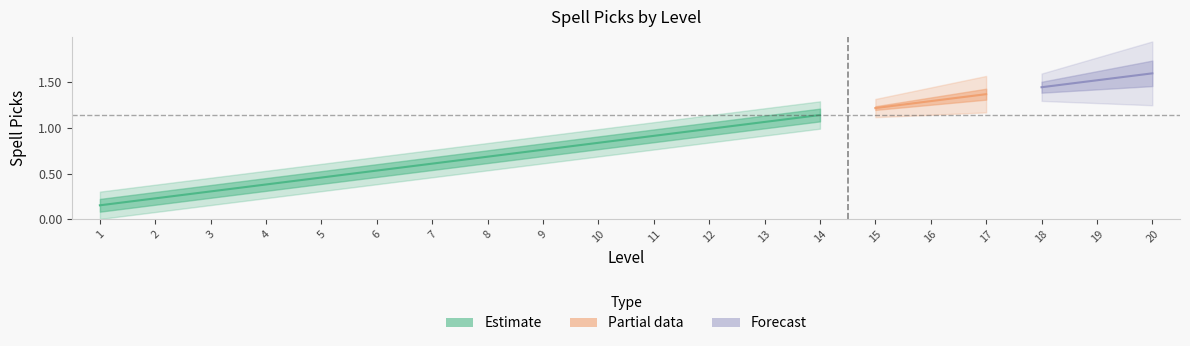

What is the difference between the maximum and minimum values?

1